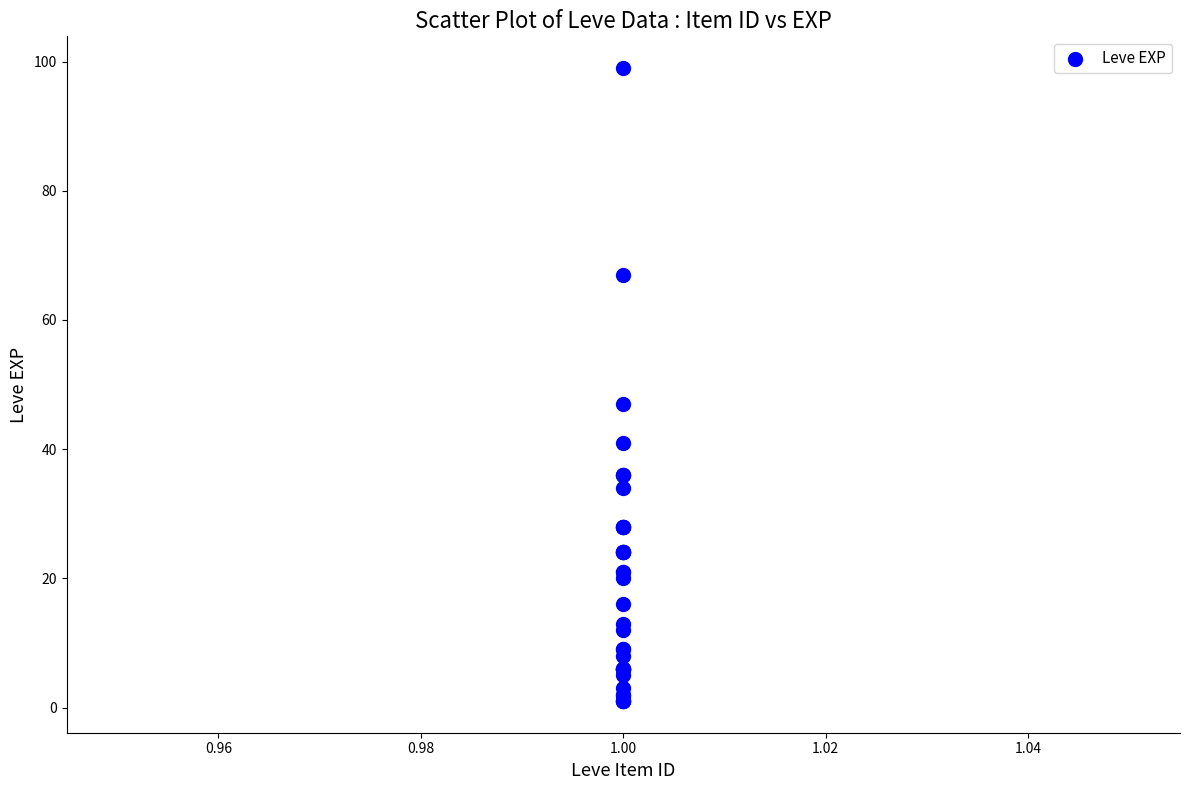

What Y value in the scatter plot is closest to 50?

47